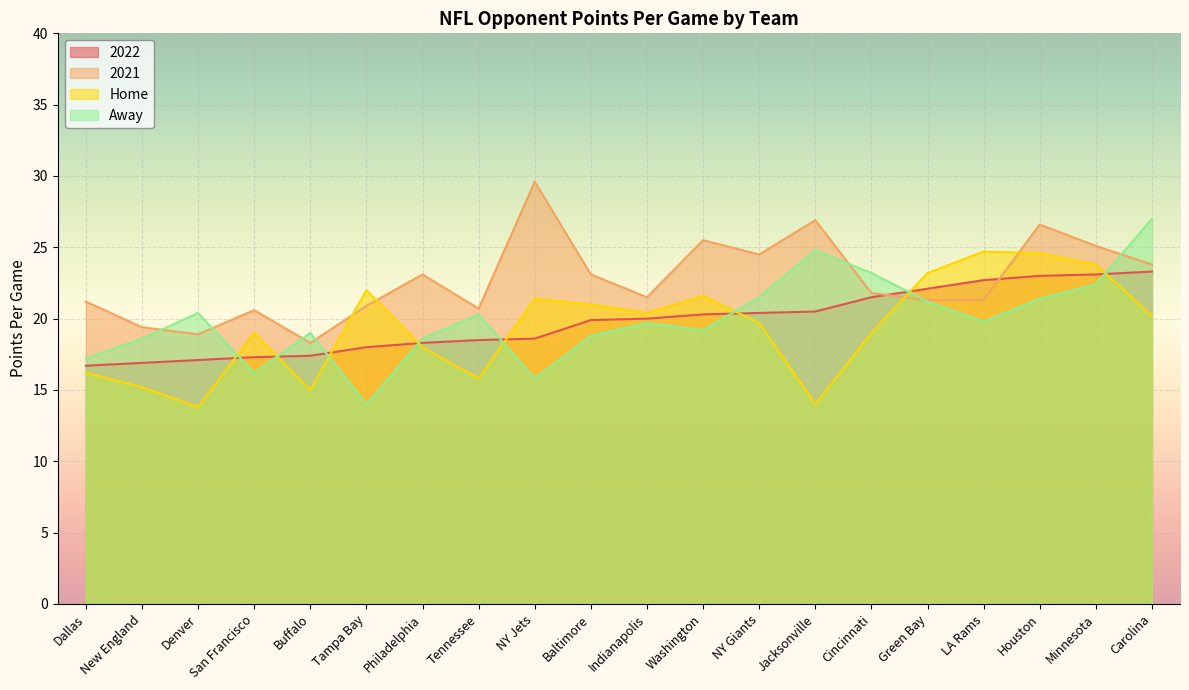

Is the value of Home at LA Rams greater than the value of 2022 at Denver?

Yes